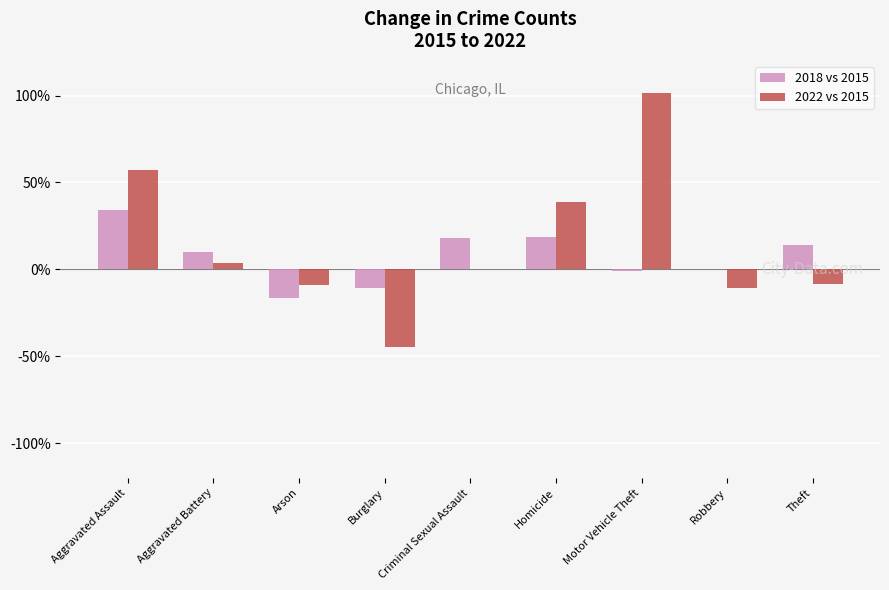

What is the greatest value displayed?

101.4